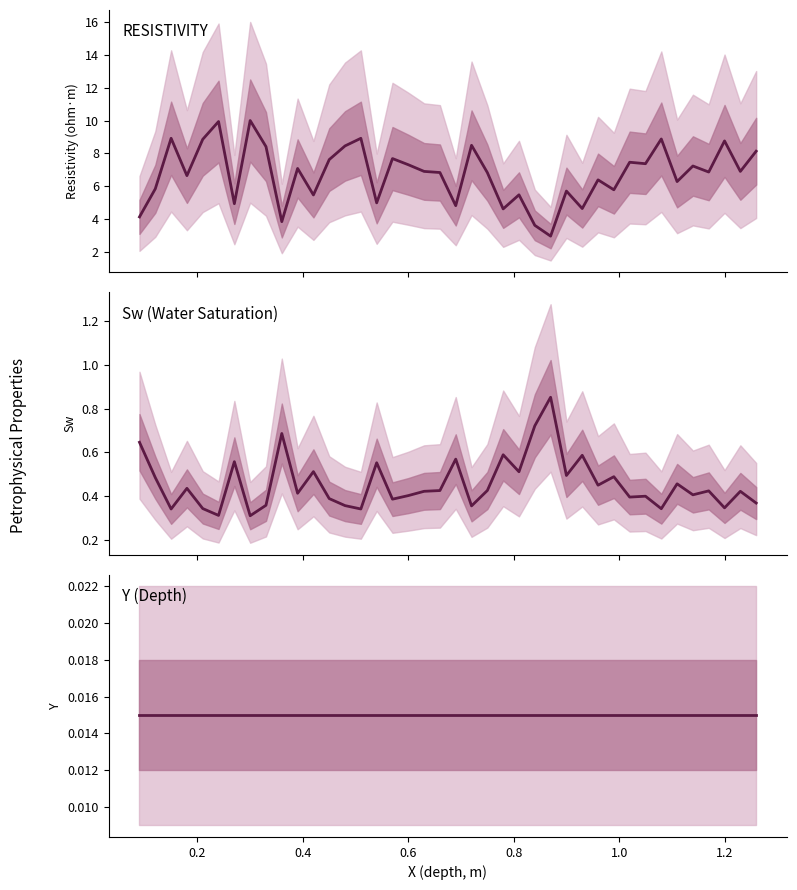

Is it true that RESISTIVITY equals 6.1 at 9?

False